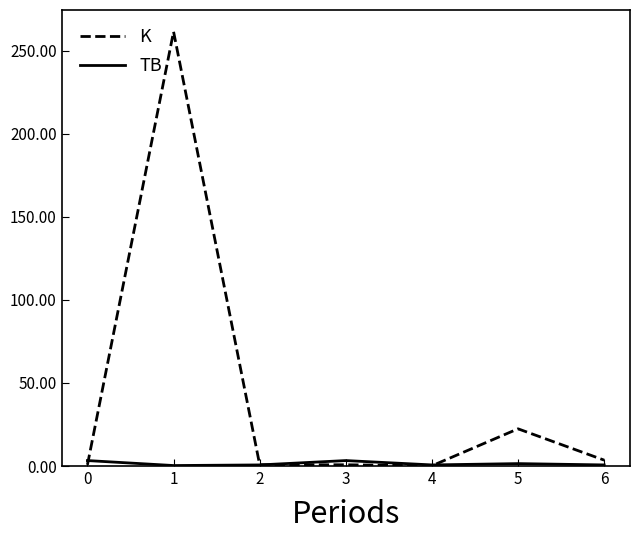

Rank the series by their maximum value, from highest to lowest.

K, TB